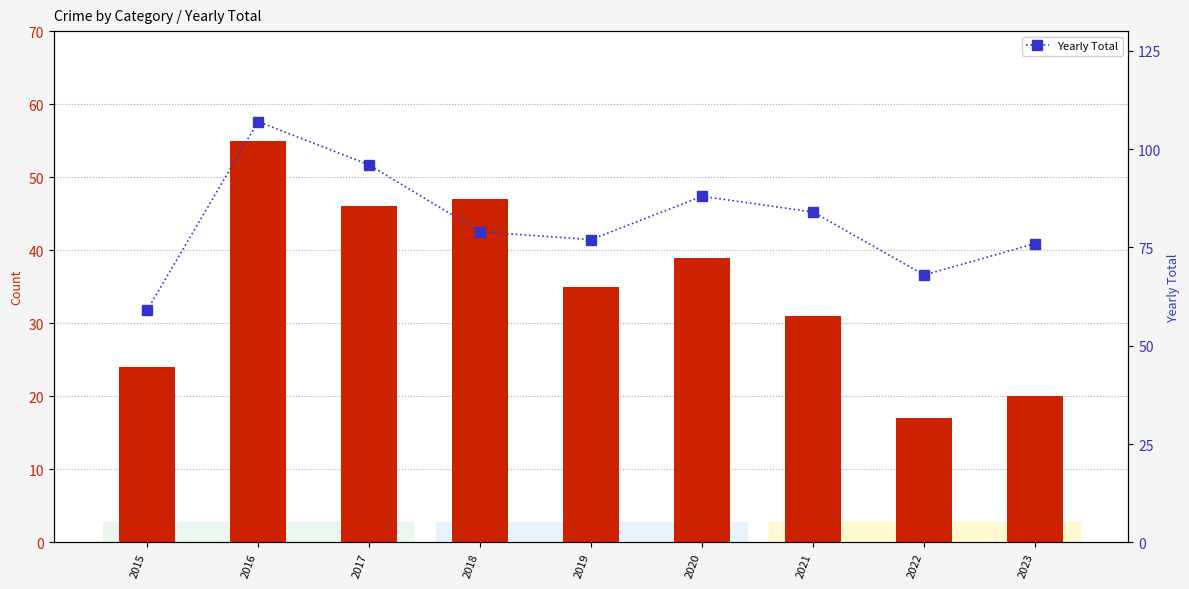

What is the value of the Yearly Total bar at the 4th from the left?

79